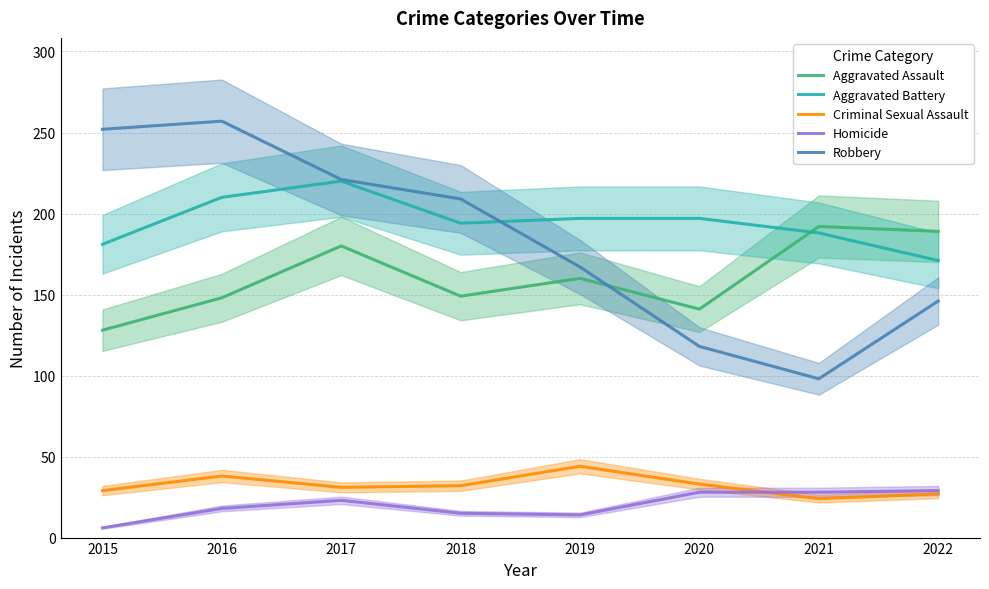

Rank the series at 2022 from lowest to highest value.

Criminal Sexual Assault, Homicide, Robbery, Aggravated Battery, Aggravated Assault